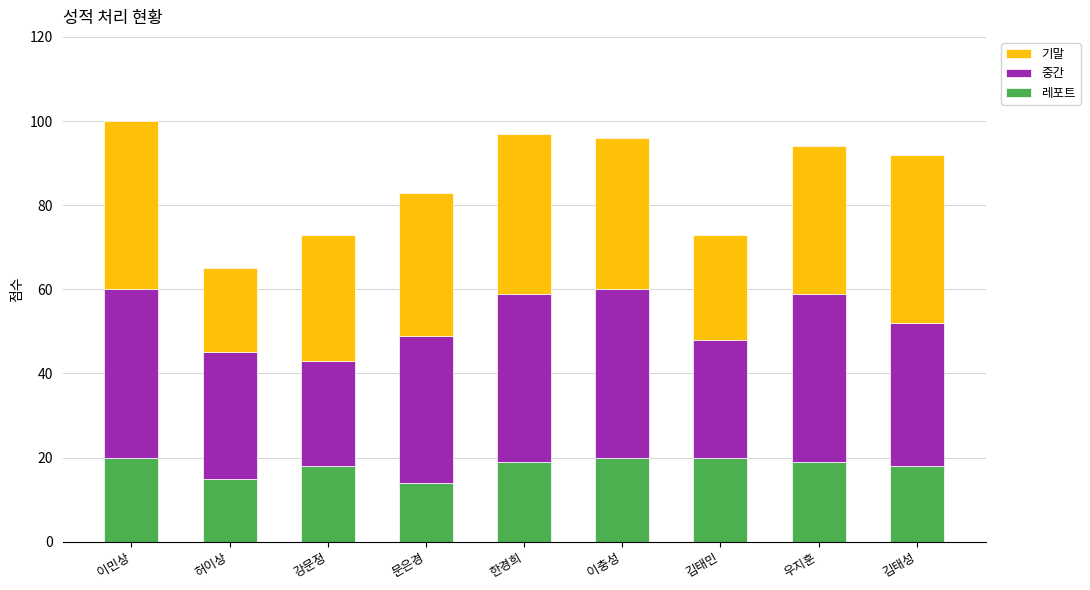

Is it true that 레포트 equals 18 at 강문정?

True